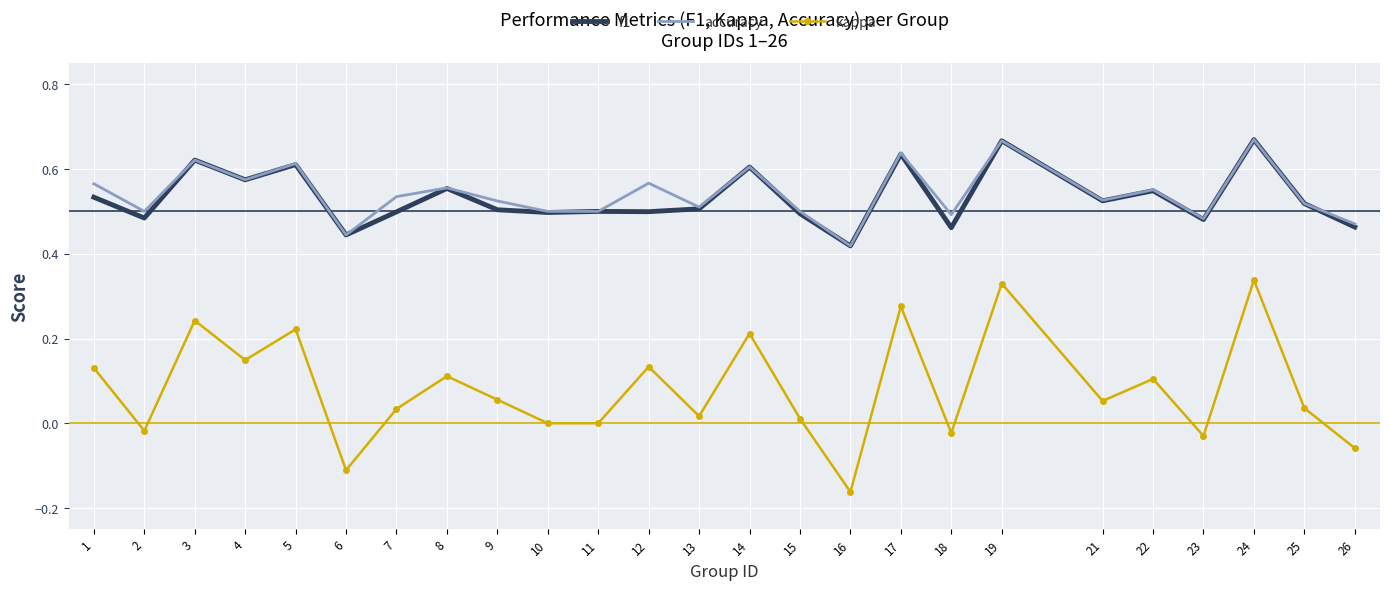

The f1 series shows 0.5 at 13. True or false?

True